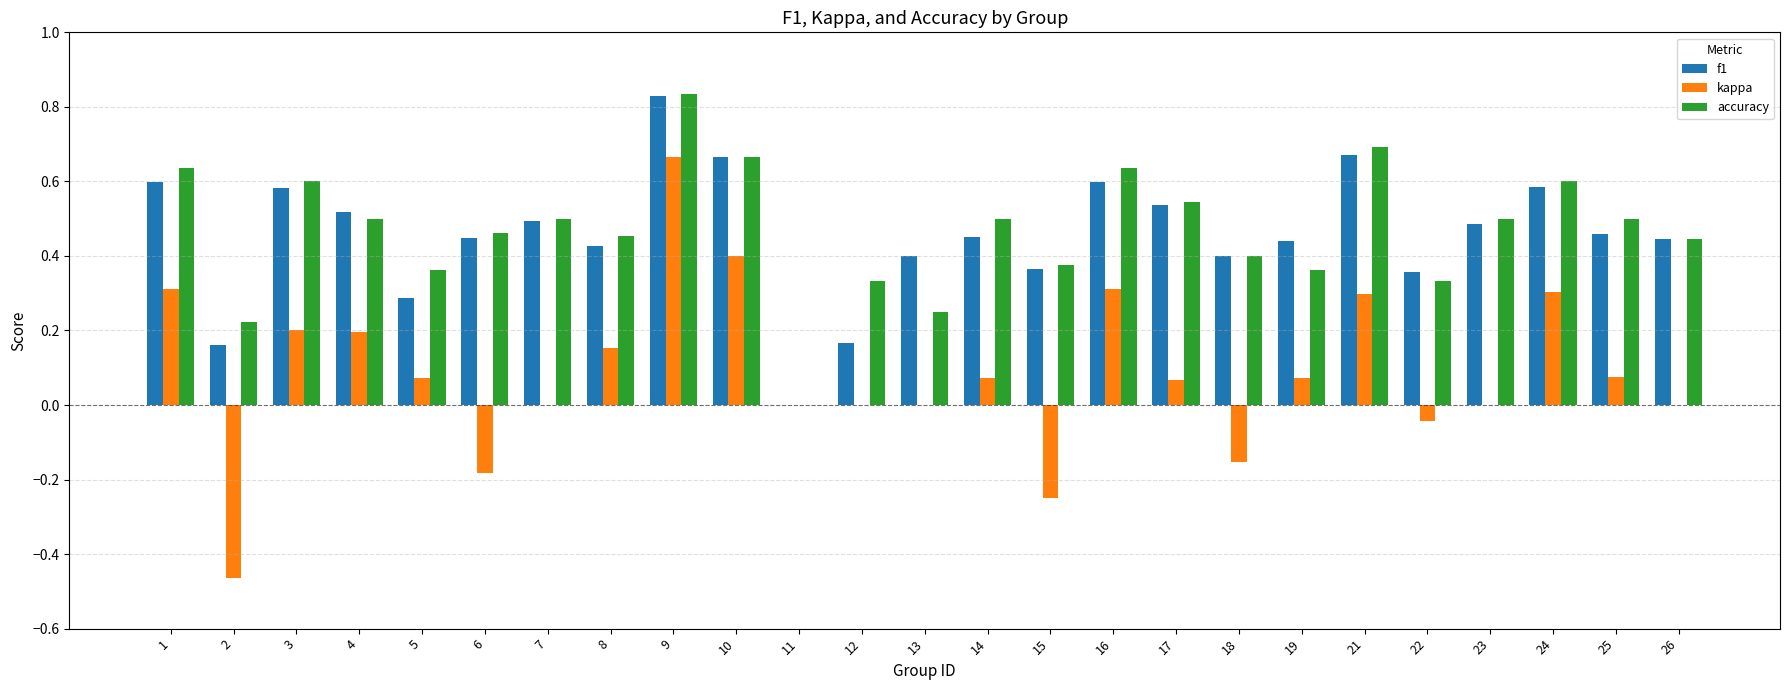

At which category is the sum across all series the highest?

9